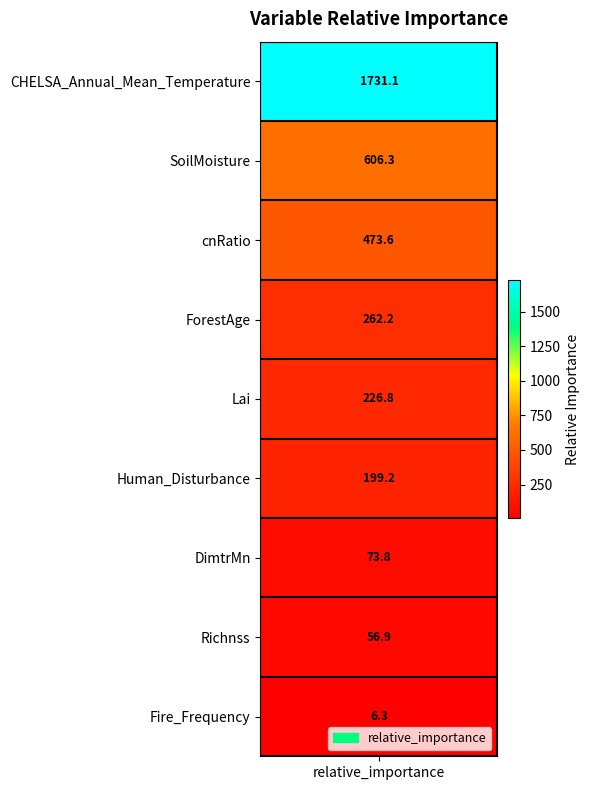

Rank the categories by value from lowest to highest.

Fire_Frequency, Richnss, DimtrMn, Human_Disturbance, Lai, ForestAge, cnRatio, SoilMoisture, CHELSA_Annual_Mean_Temperature